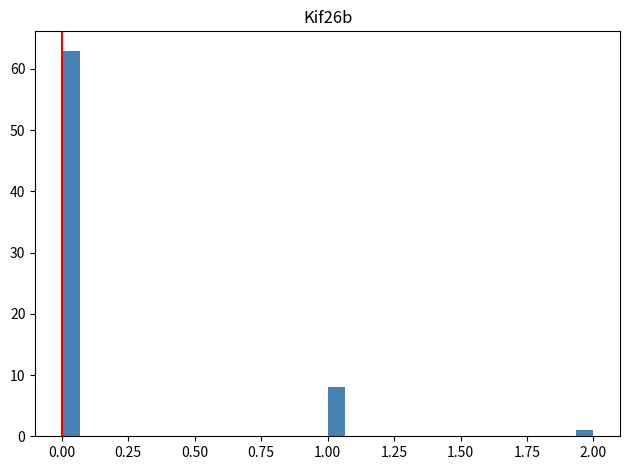

Around what value on the x-axis is the tallest bar? Give the approximate position of its centre, as read against the axis.

0.05